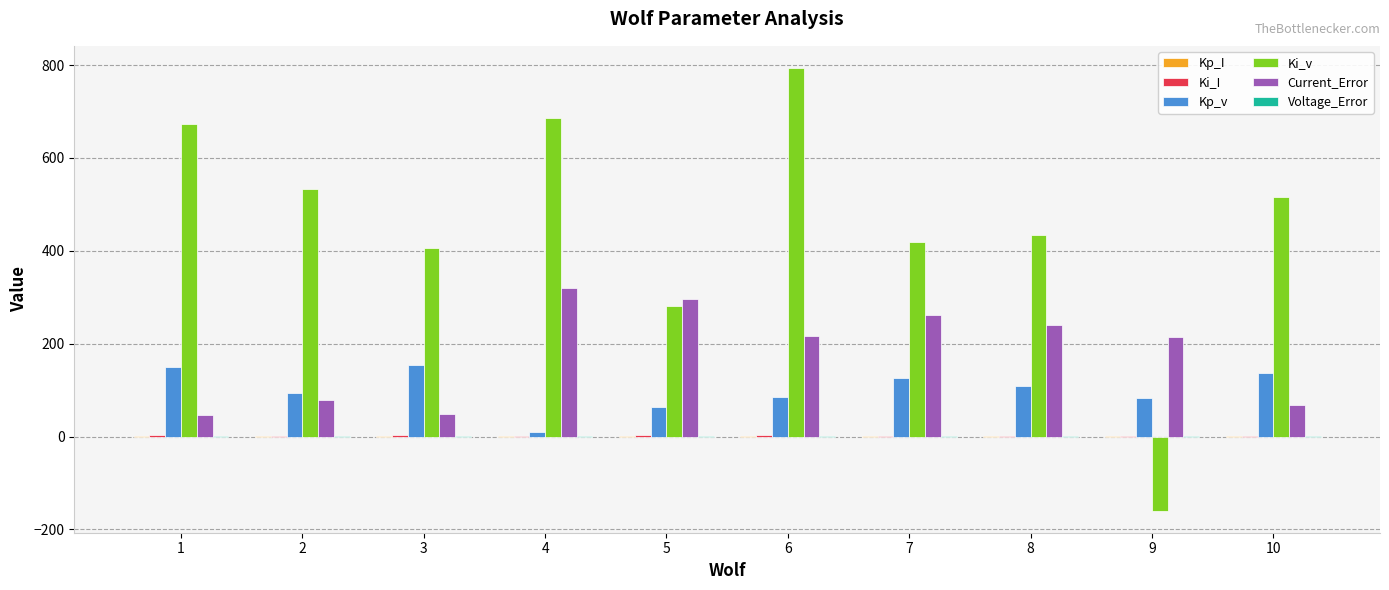

Which series has the largest total across all categories?

Ki_v